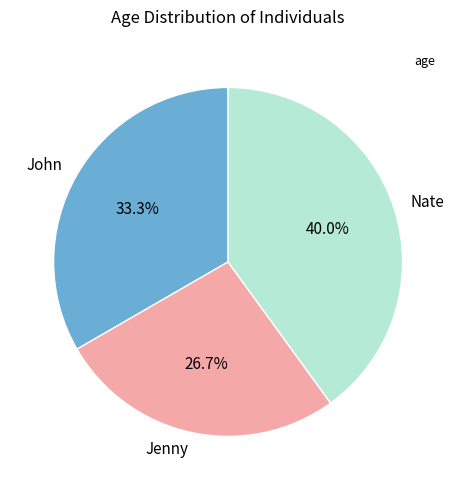

To the nearest percent, what is the combined percentage of Nate and Jenny?

67%